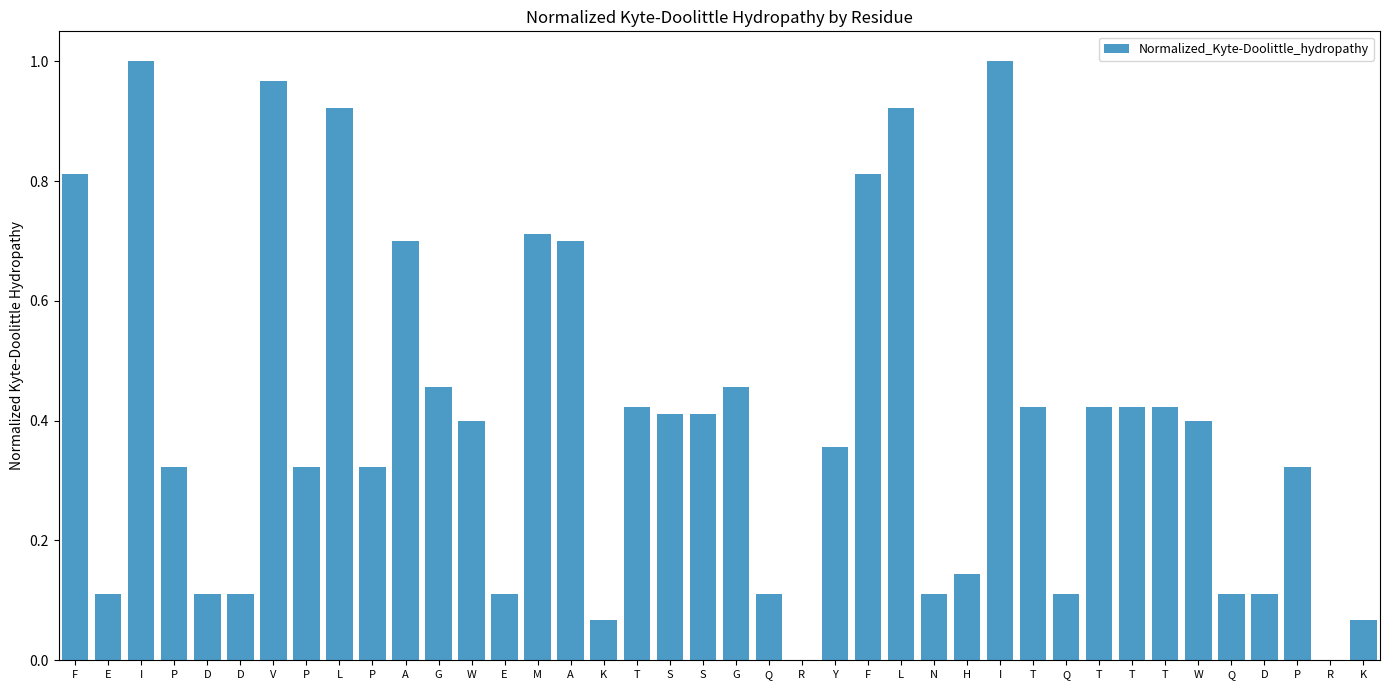

Reading left to right, extract all data points from this chart.

0.8	0.1	1.0	0.3	0.1	0.1	1.0	0.3	0.9	0.3	0.7	0.5	0.4	0.1	0.7	0.7	0.1	0.4	0.4	0.4	0.5	0.1	0.0	0.4	0.8	0.9	0.1	0.1	1.0	0.4	0.1	0.4	0.4	0.4	0.4	0.1	0.1	0.3	0.0	0.1